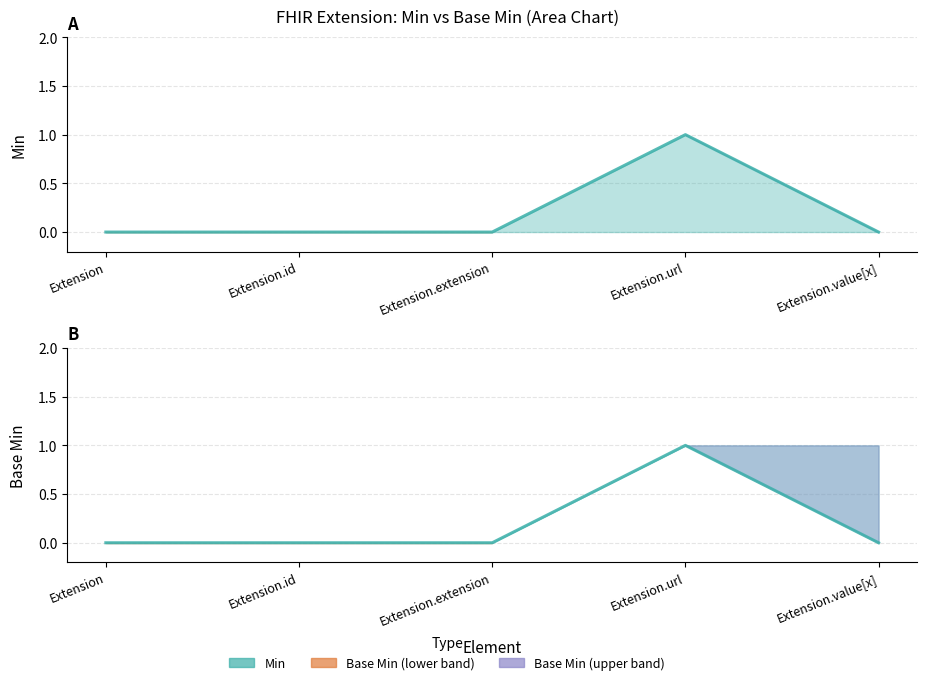

True or false: Min and Base Min intersect in this chart.

False